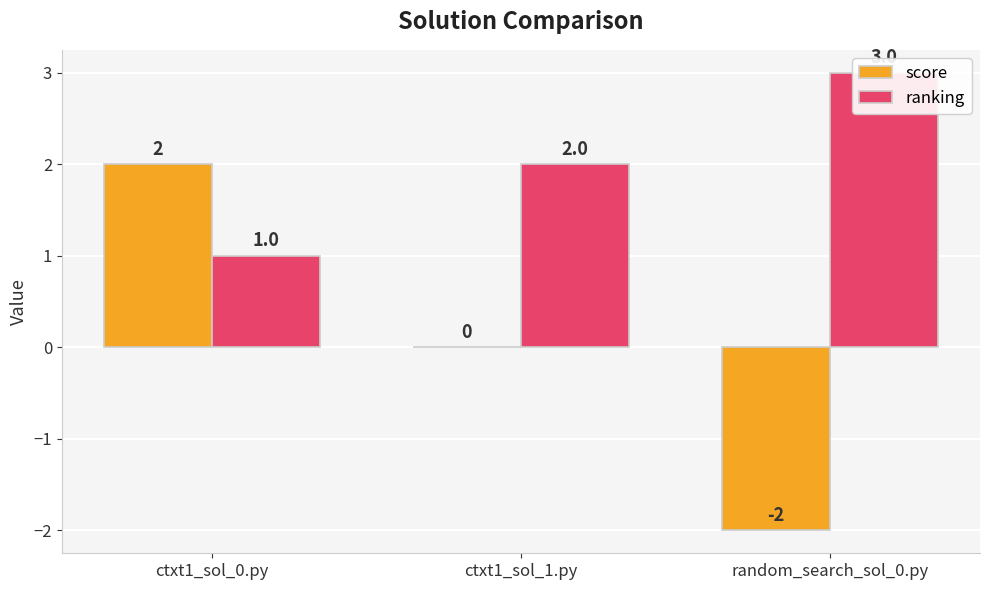

Read the ranking value at random_search_sol_0.py.

3